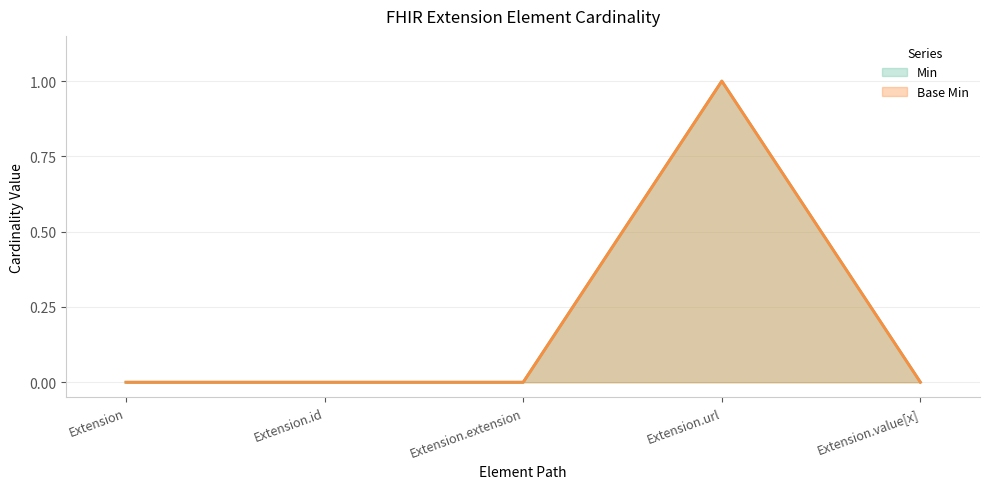

What is the maximum value for Base Min?

1